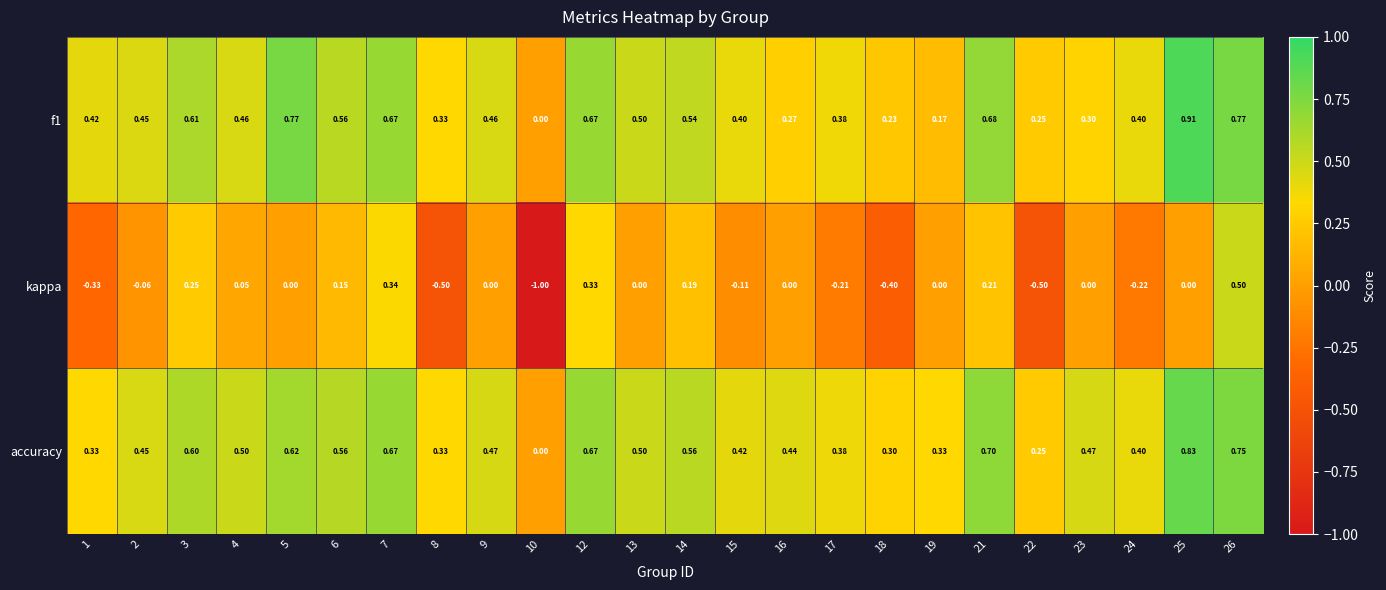

Between 6 and 22, which series saw the biggest shift?

kappa